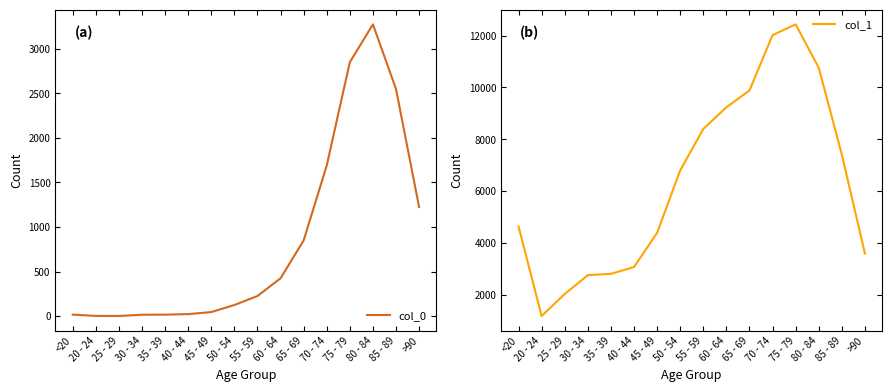

What is the spread (max minus min) of values at 35 - 39?

2796